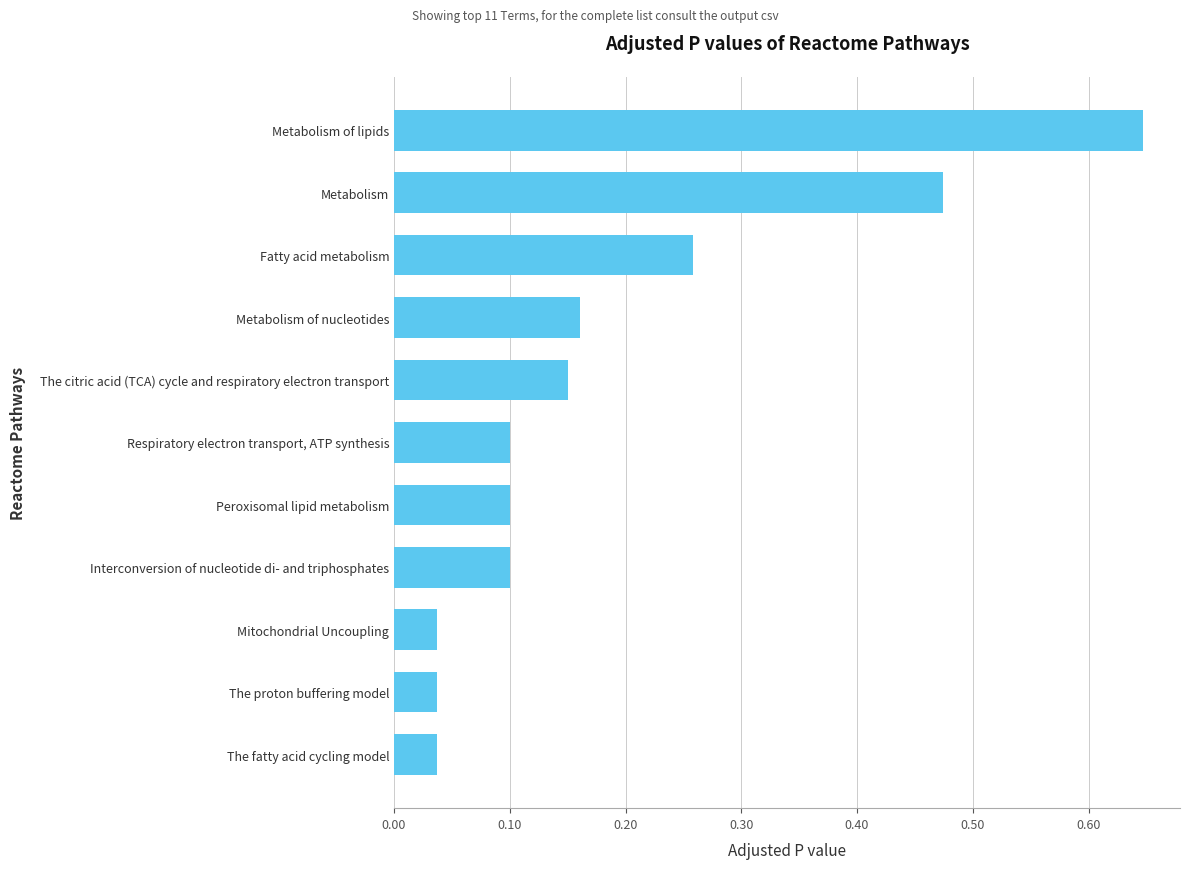

Which label corresponds to the largest value in the chart?

Metabolism of lipids